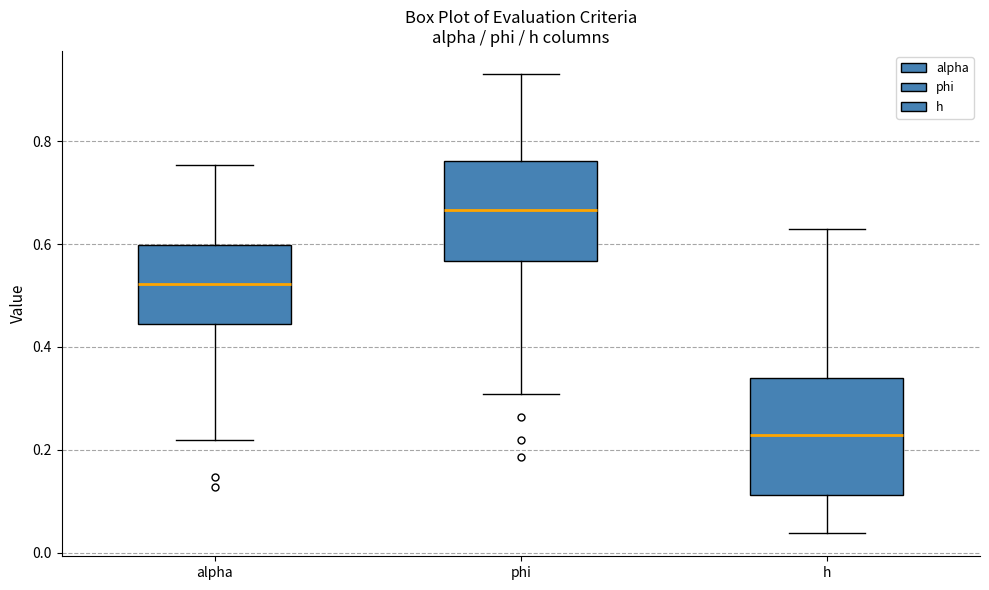

Which box is the tallest, from its lower edge to its upper edge?

h